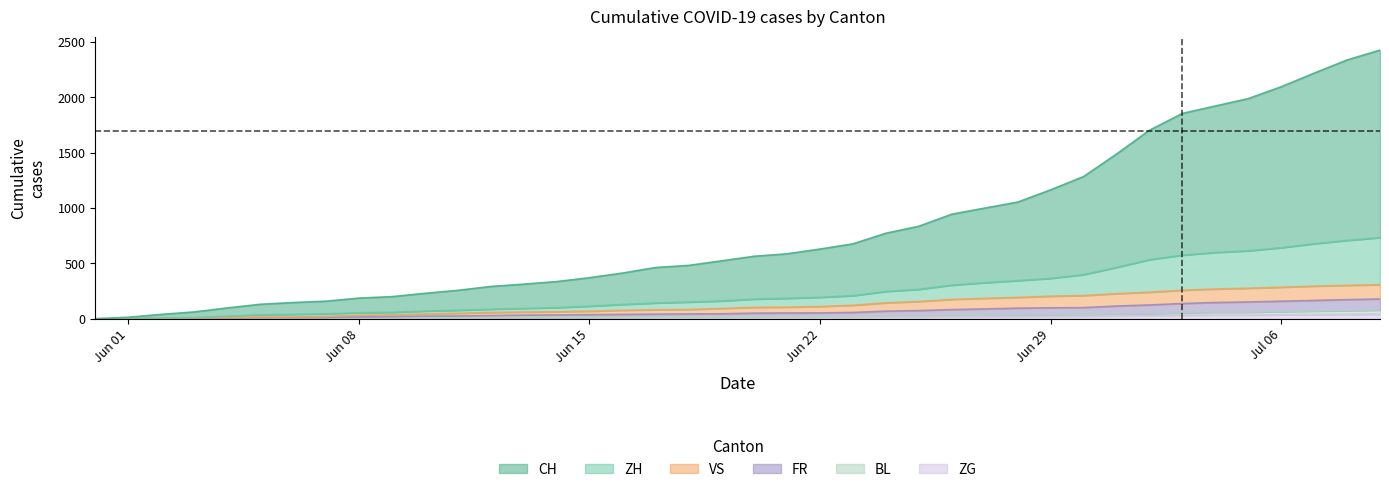

At which category is the sum across all series the highest?

2020-07-09